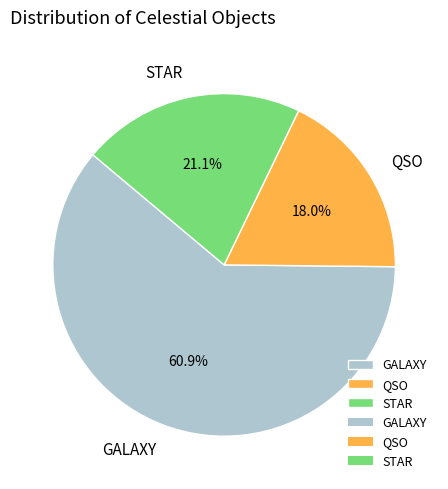

Approximately how many times larger is the value at GALAXY compared to STAR?

2.9